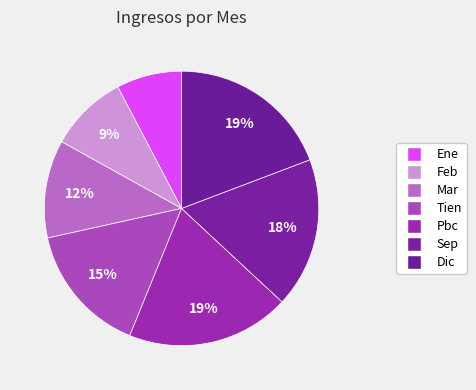

Does Tien account for over 50% of the chart?

No